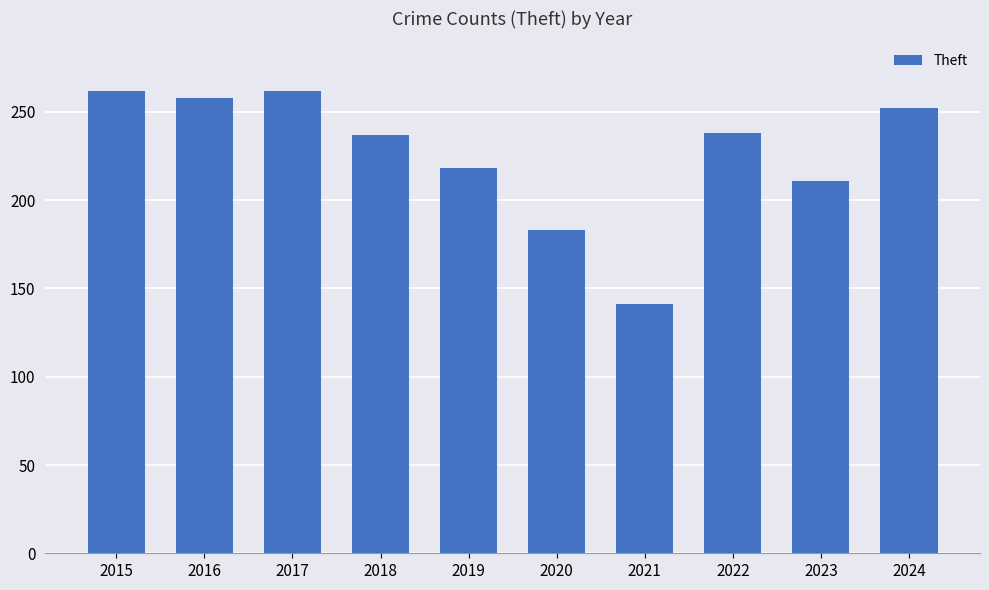

True or false: the data shows 75 at 2018.

False